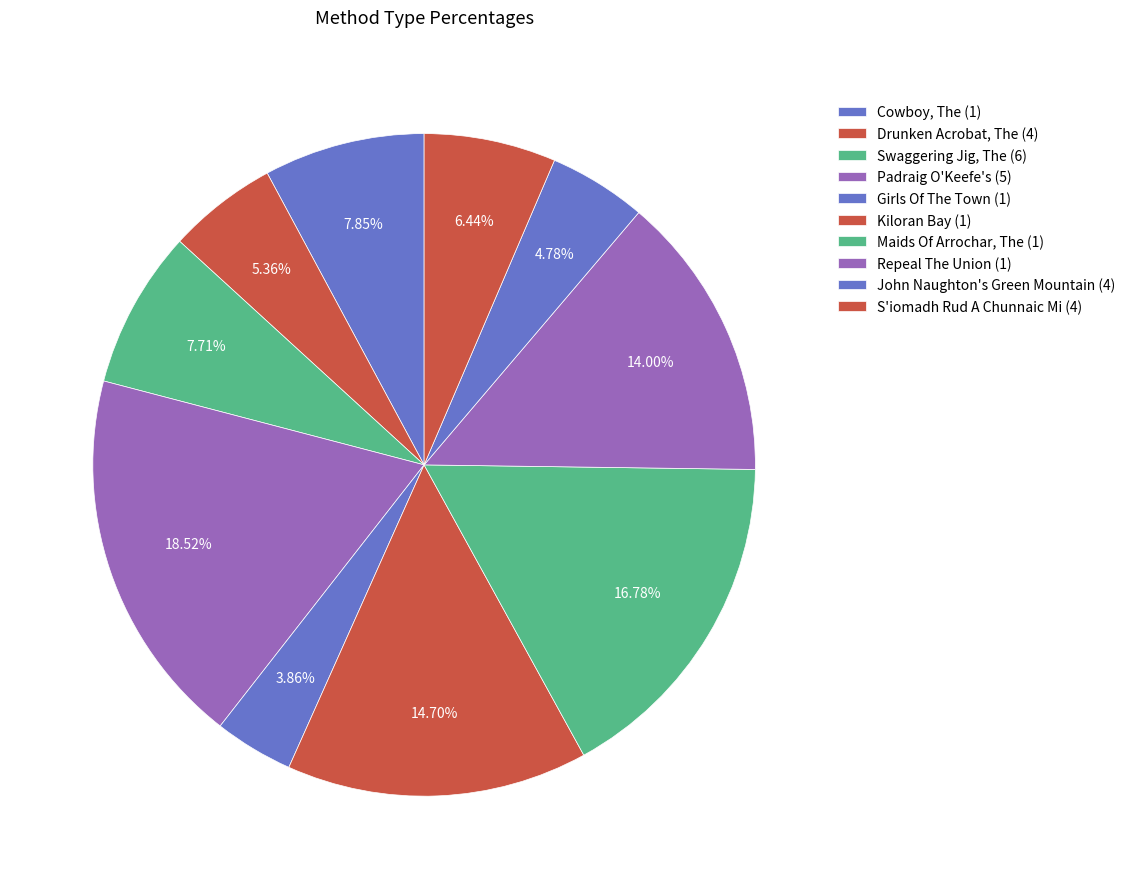

To the nearest percent, what portion does Repeal The Union (1) represent?

14%